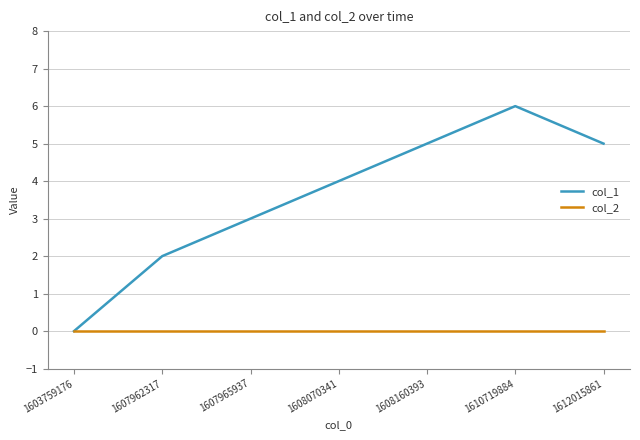

How many col_1 values are between 2 and 5?

5